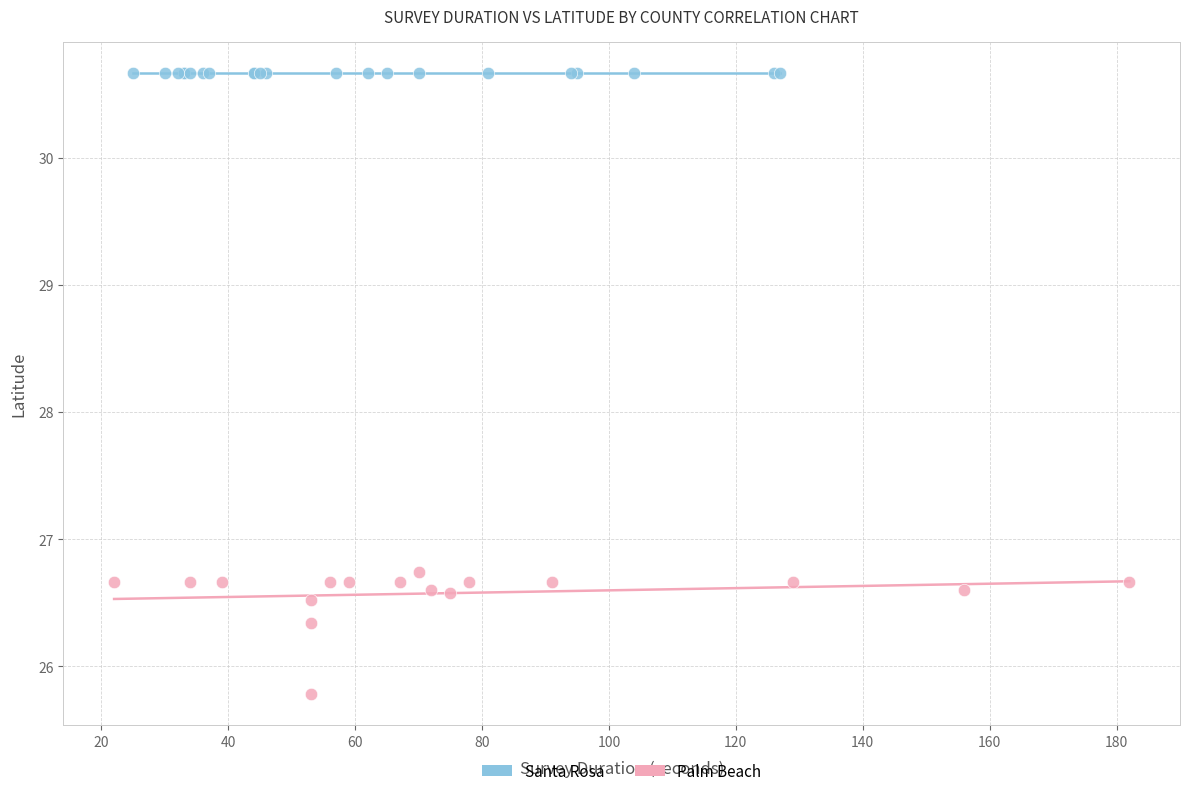

Which series contains the lowest Y value?

Palm Beach